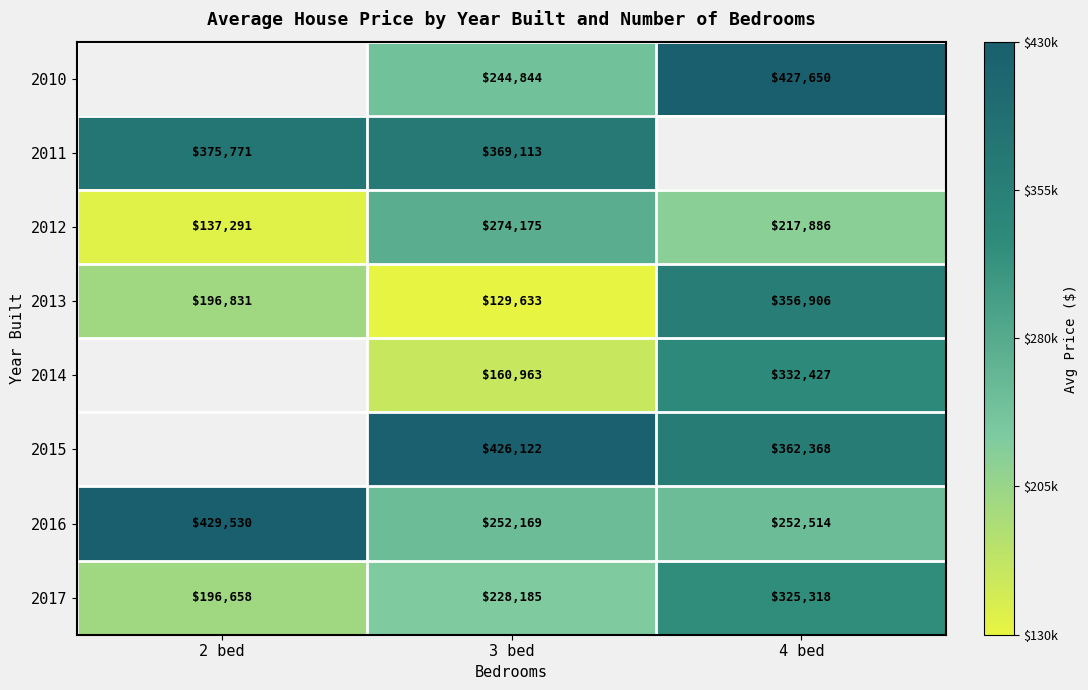

How many categories are shown in the chart?

3